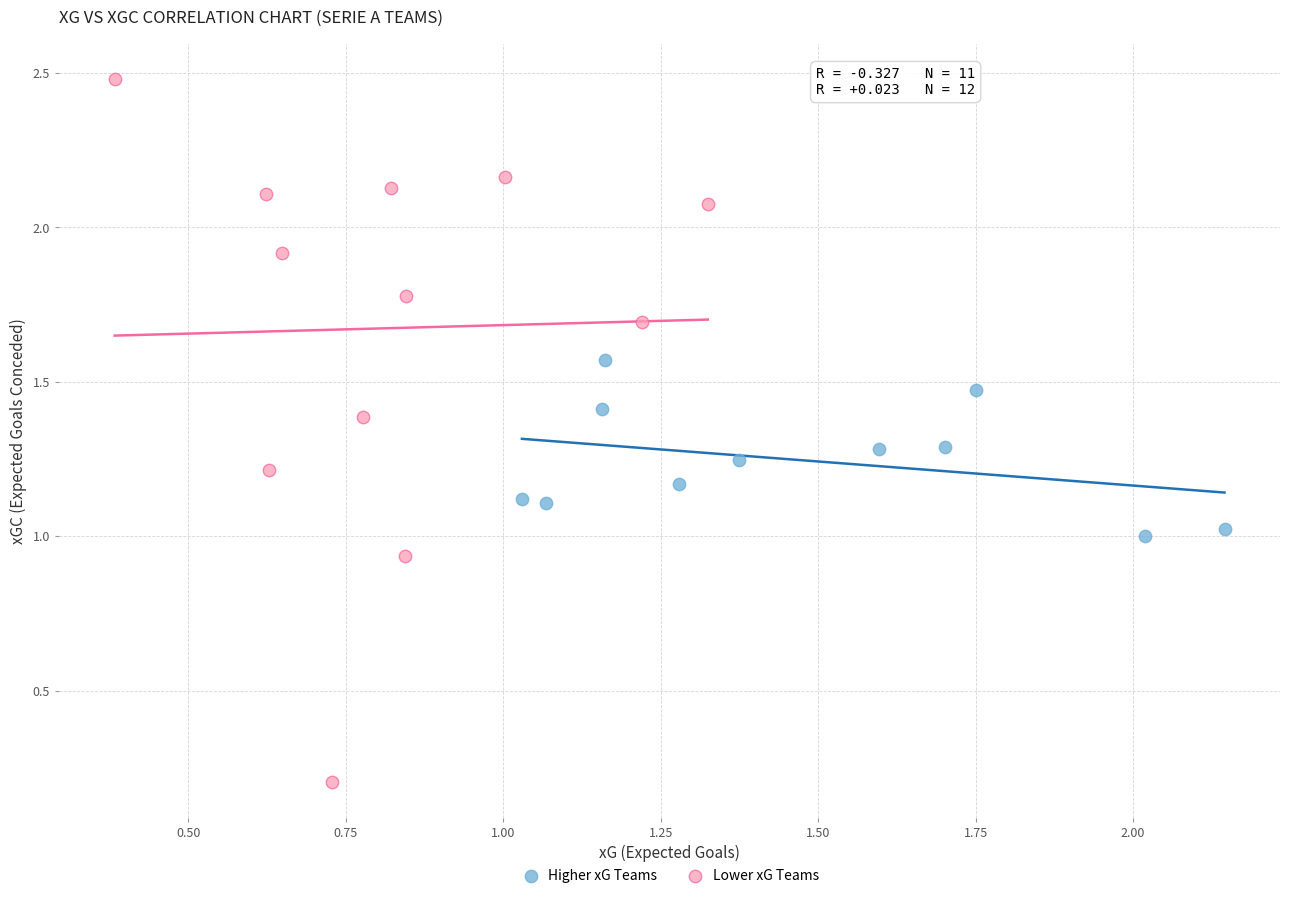

Which series reaches the maximum Y coordinate?

Lower xG Teams